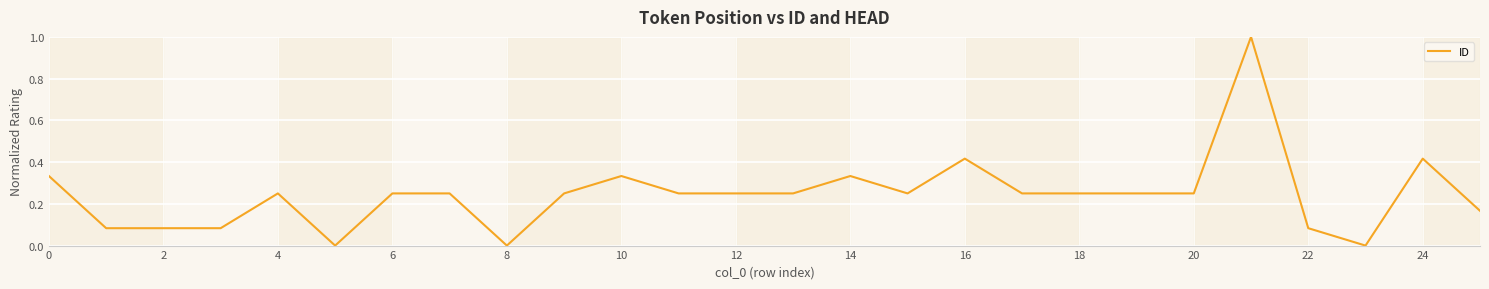

How many lines are shown in the chart?

1